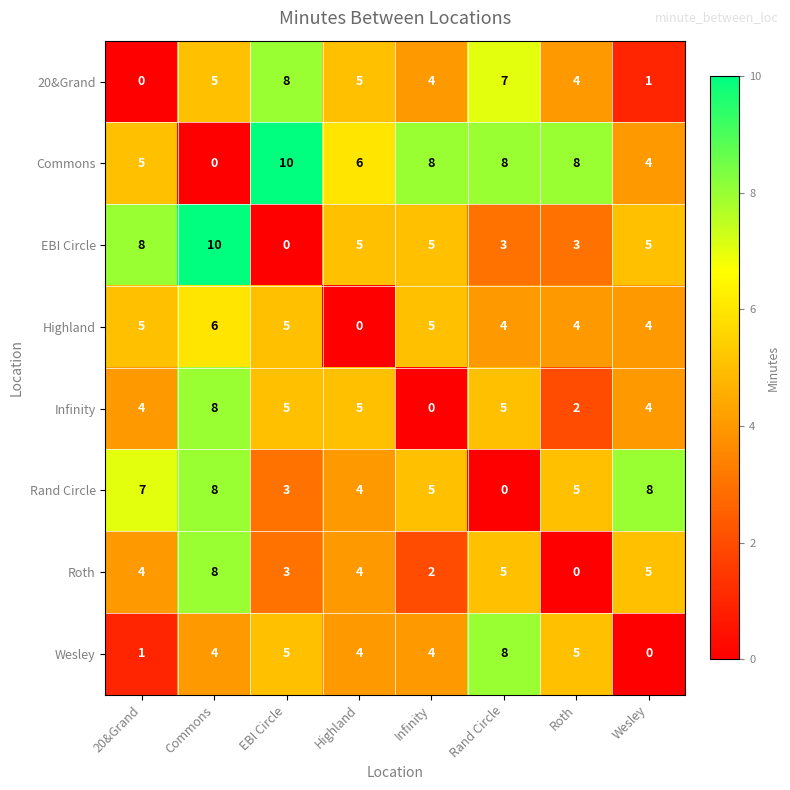

Count the Wesley values in the range 4 to 5.

5